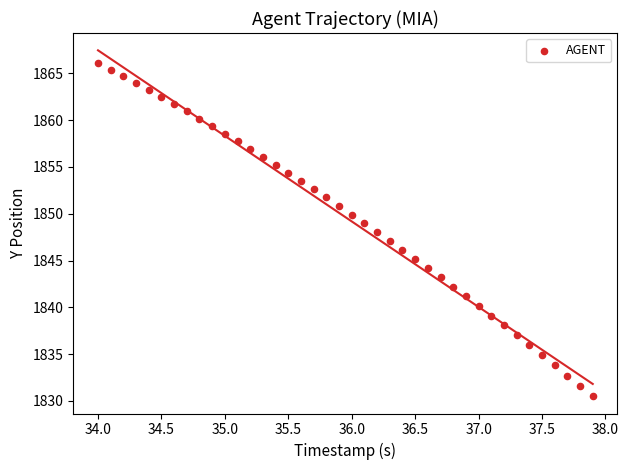

What is the range of Y values (max minus min)?

35.6